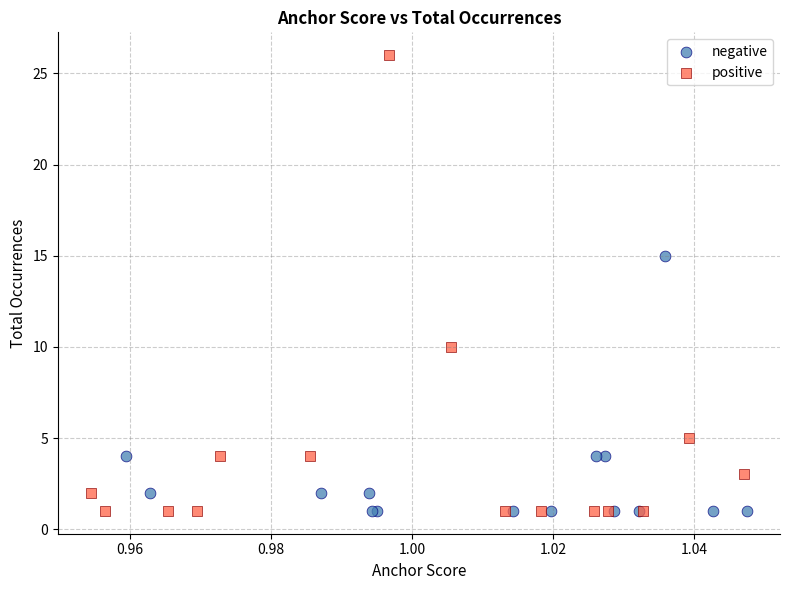

Which series has the widest spread of Y values?

positive